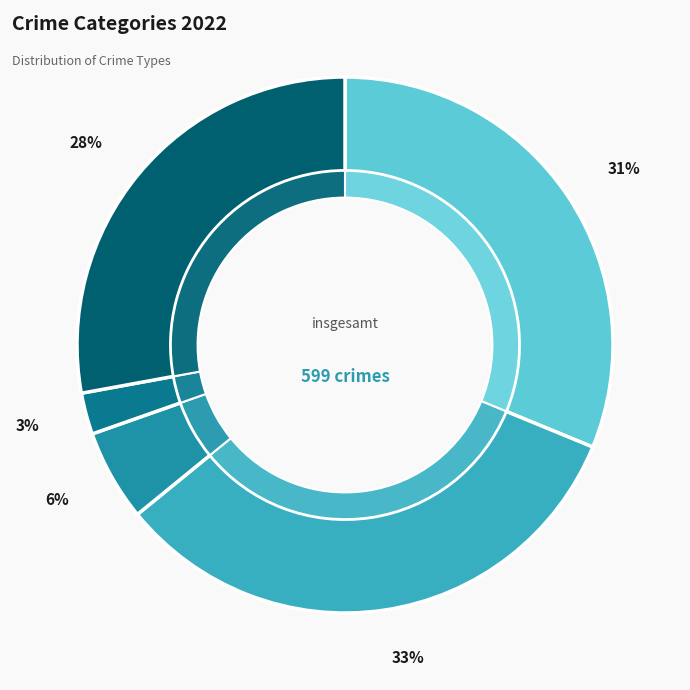

Is the sum of Aggravated Battery and Robbery greater than half?

Yes